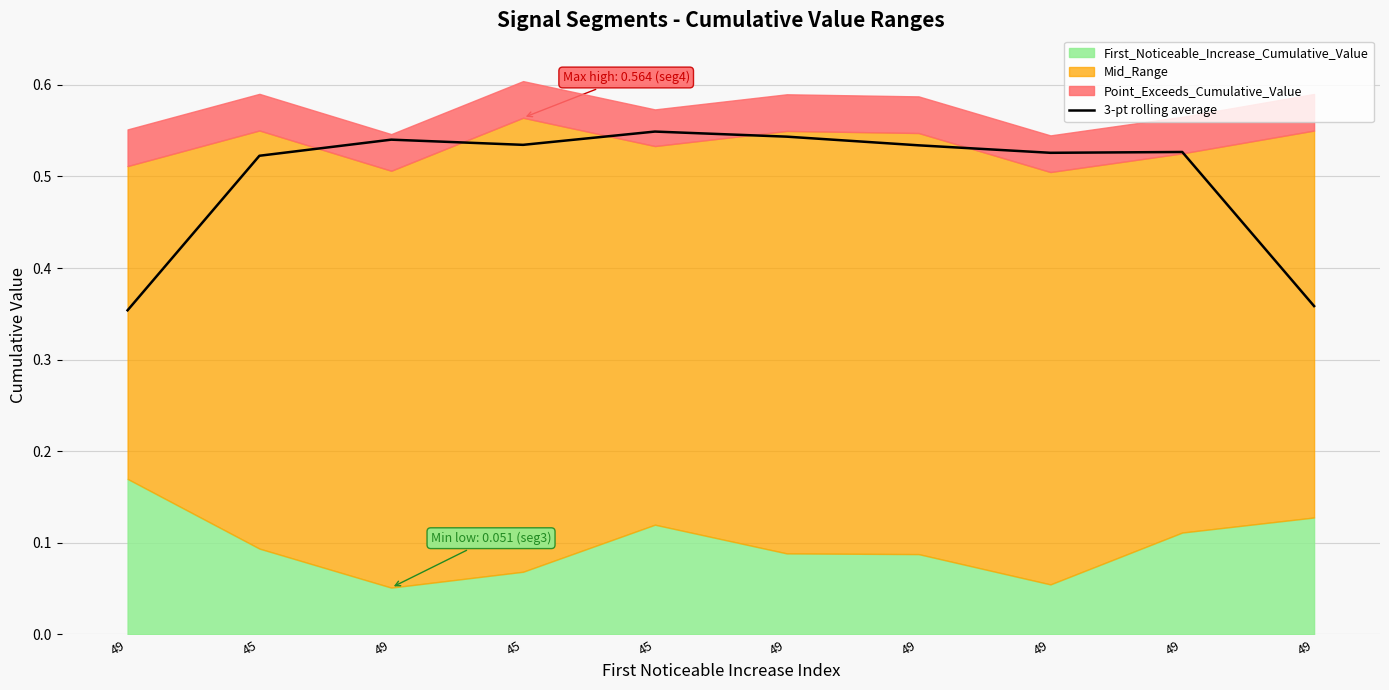

Reading left to right, what are all the values shown in this chart?

49=0.4	45=0.5	49=0.5	45=0.5	45=0.5	49=0.5	49=0.5	49=0.5	49=0.5	49=0.4